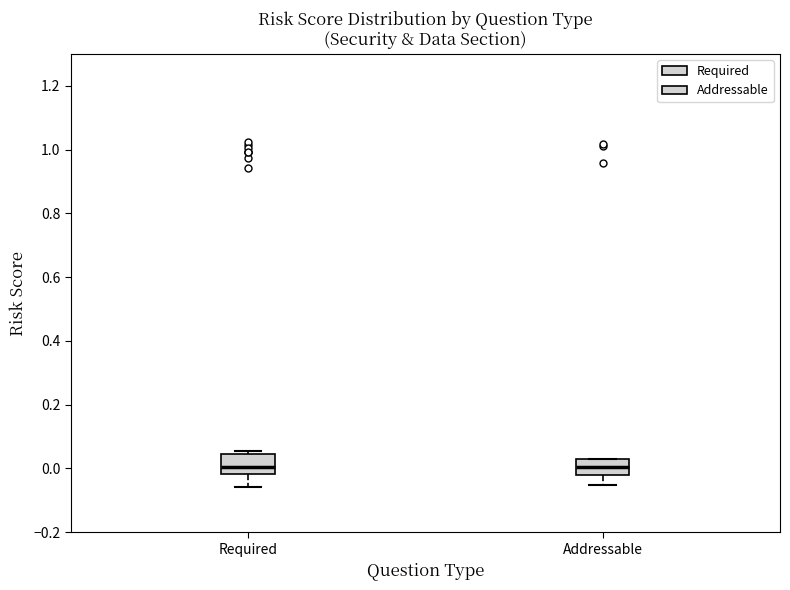

Reading left to right, read every box against the y-axis: the position of its median line, the range the box covers, and the ends of its whiskers. The values are not printed on the chart, so give them approximately, as read against the axis.

Required: median 0.00, box -0.02 to 0.04, whiskers -0.06 to 0.06
Addressable: median 0.00, box -0.02 to 0.02, whiskers -0.06 to 0.04